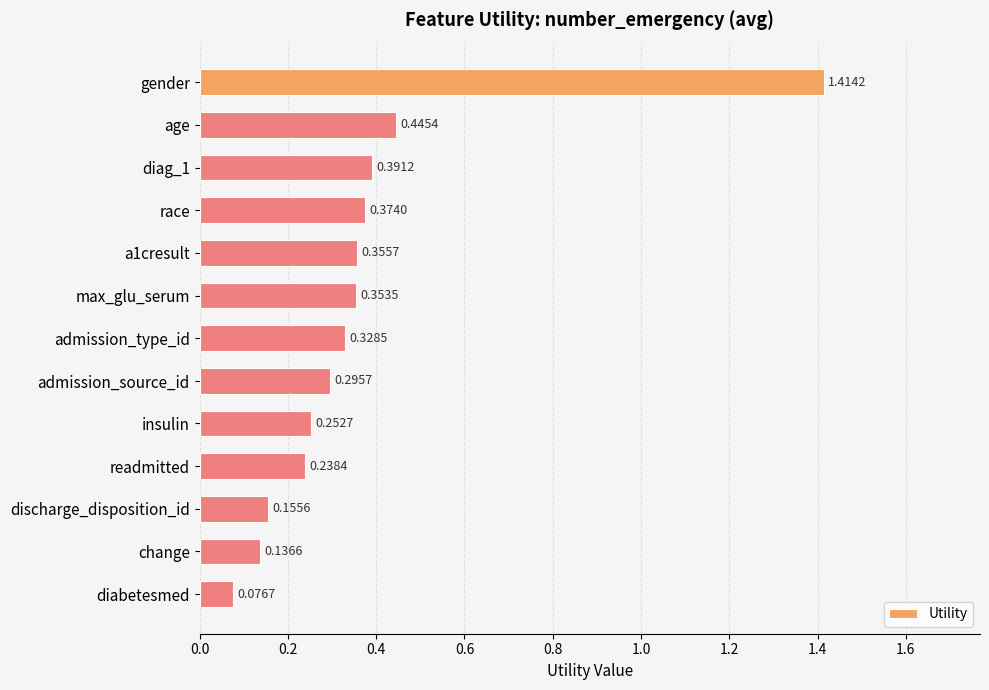

Between age and insulin, which is larger?

age